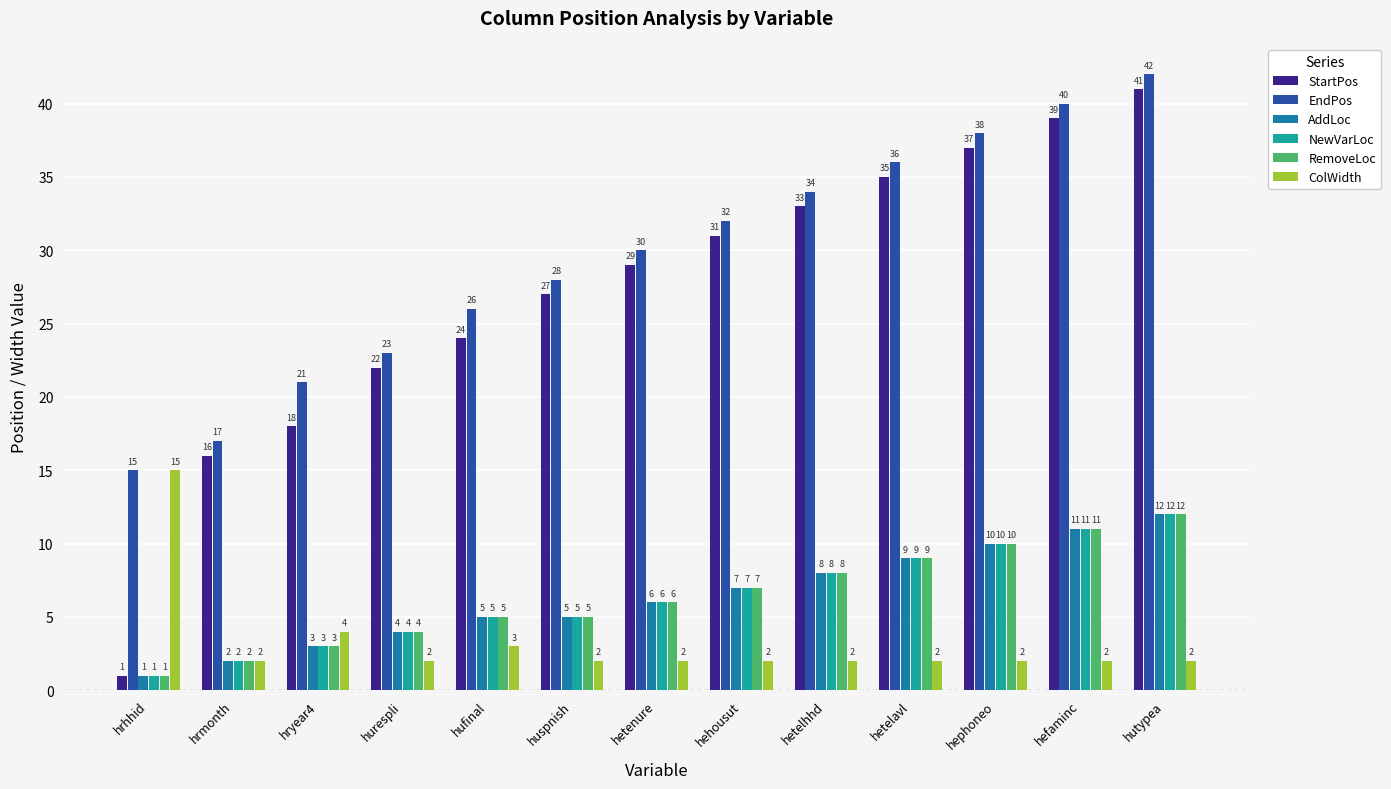

Reading right to left, list all the values displayed in this chart.

StartPos: 41	39	37	35	33	31	29	27	24	22	18	16	1
EndPos: 42	40	38	36	34	32	30	28	26	23	21	17	15
AddLoc: 12	11	10	9	8	7	6	5	5	4	3	2	1
NewVarLoc: 12	11	10	9	8	7	6	5	5	4	3	2	1
RemoveLoc: 12	11	10	9	8	7	6	5	5	4	3	2	1
ColWidth: 2	2	2	2	2	2	2	2	3	2	4	2	15